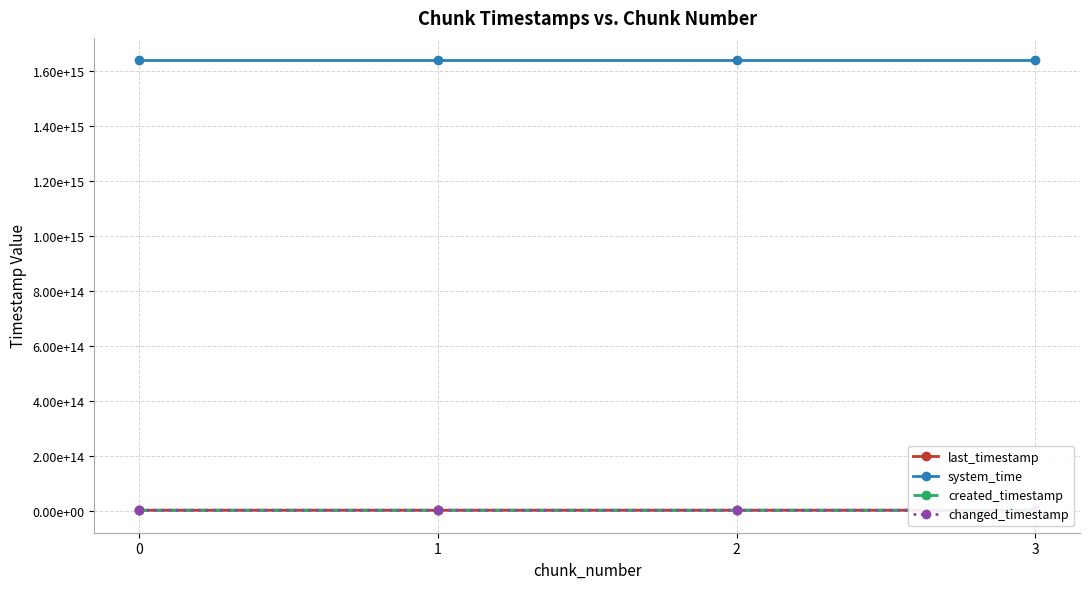

At how many categories does at least one series exceed 704254767404019?

4